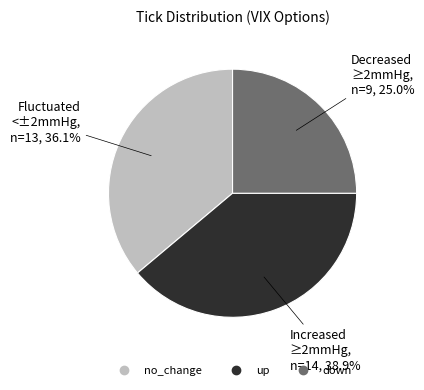

Combined, what portion of the pie is up and down?

63.9%